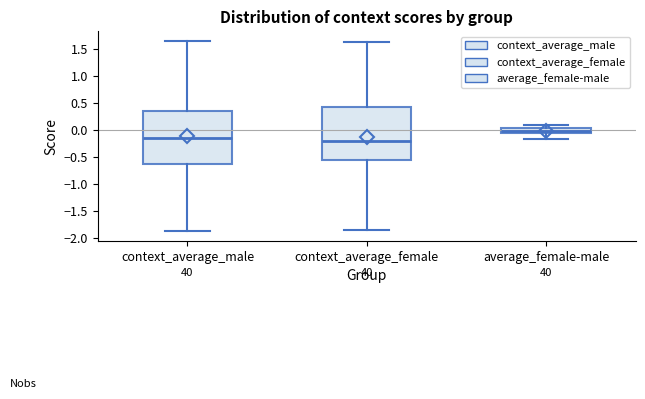

Which box has the lowest median line?

context_average_female